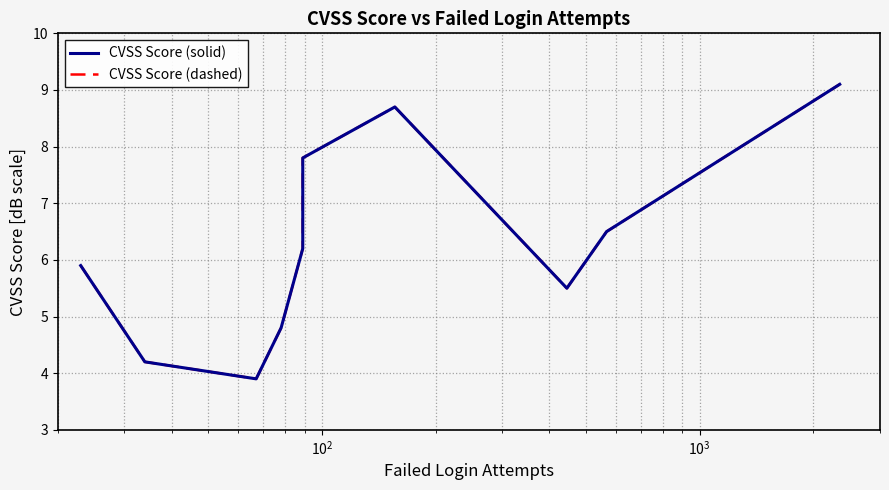

What is the lowest value of the CVSS Score (dashed) series?

3.9